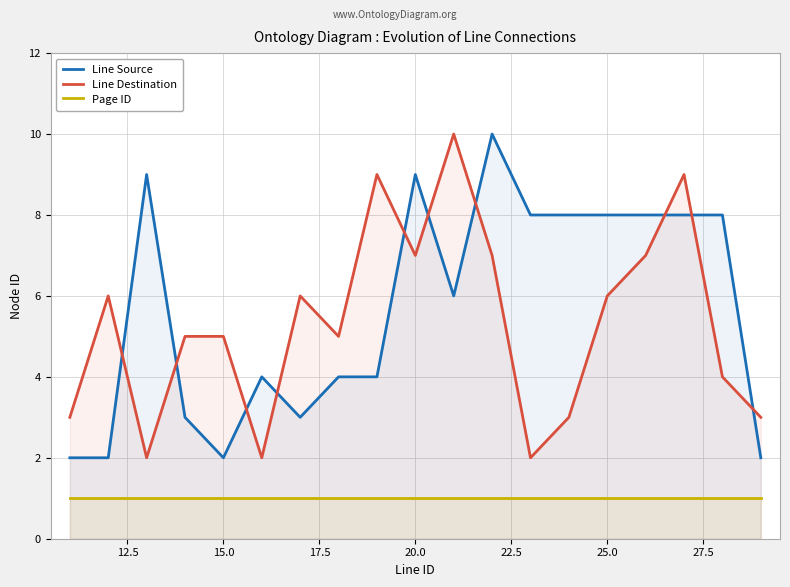

What is the sum of all Line Source values?

108